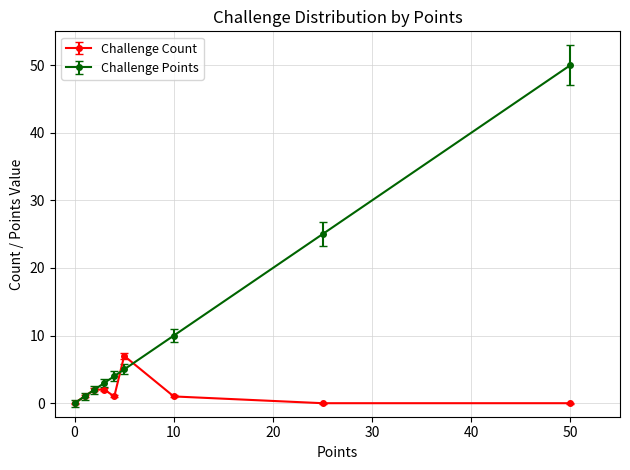

True or false: Challenge Points has more than 1 interior local peaks.

False